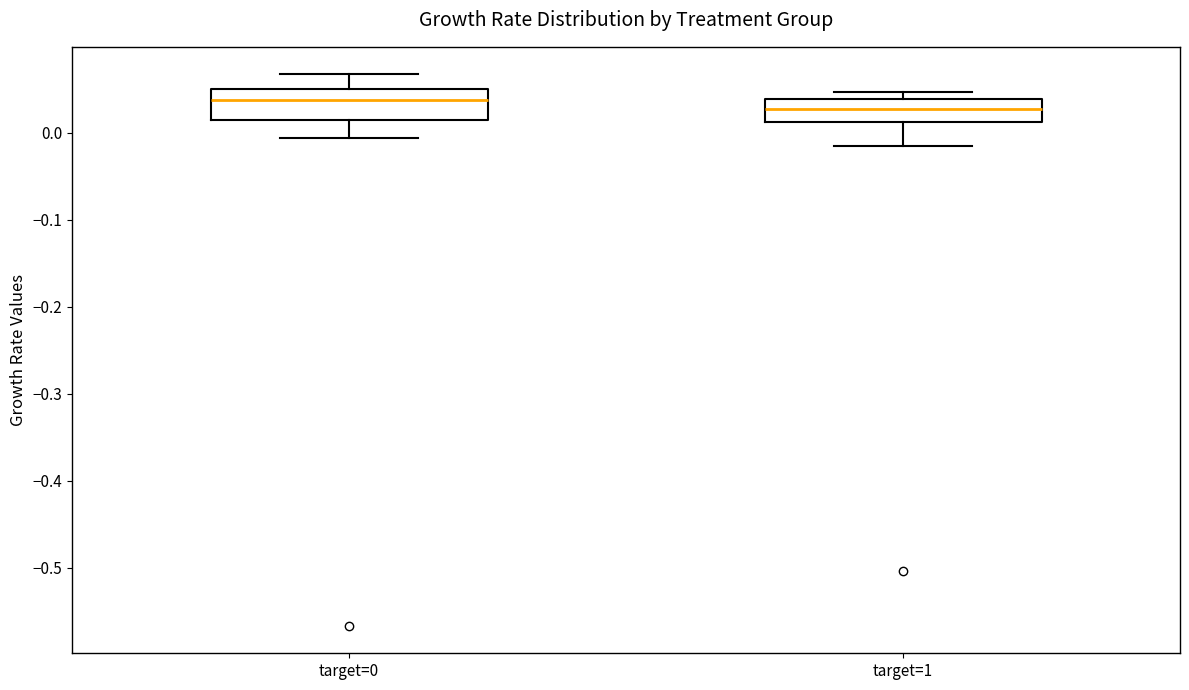

Reading left to right, read every box against the y-axis: the position of its median line, the range the box covers, and the ends of its whiskers. The values are not printed on the chart, so give them approximately, as read against the axis.

target=0: median 0.04, box 0.01 to 0.05, whiskers -0.01 to 0.07
target=1: median 0.03, box 0.01 to 0.04, whiskers -0.02 to 0.05